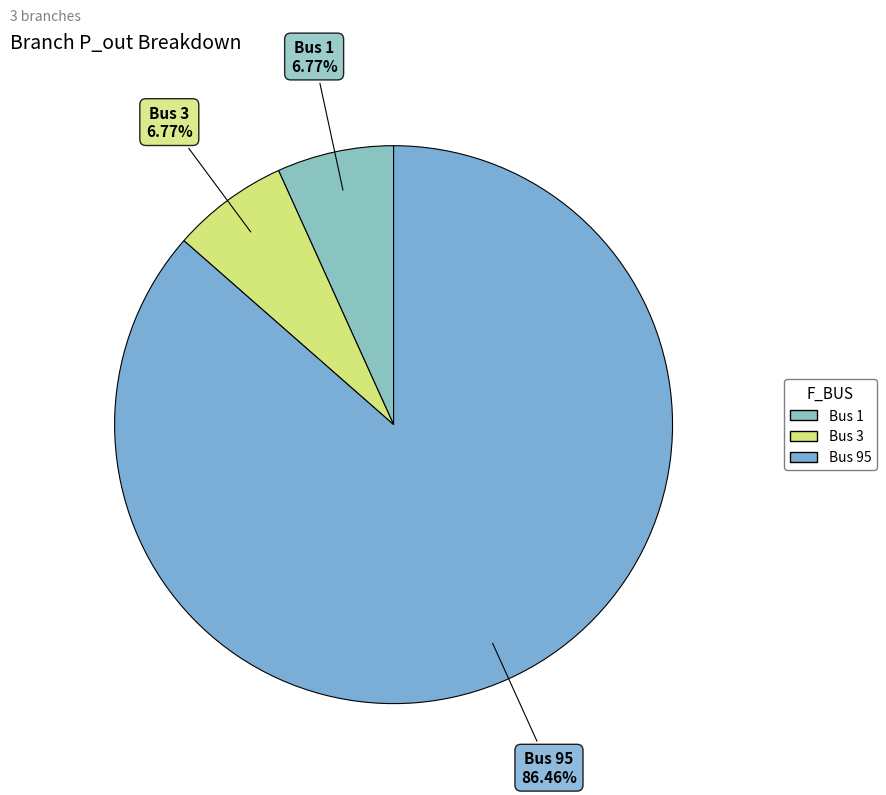

How many segments does this pie chart have?

3